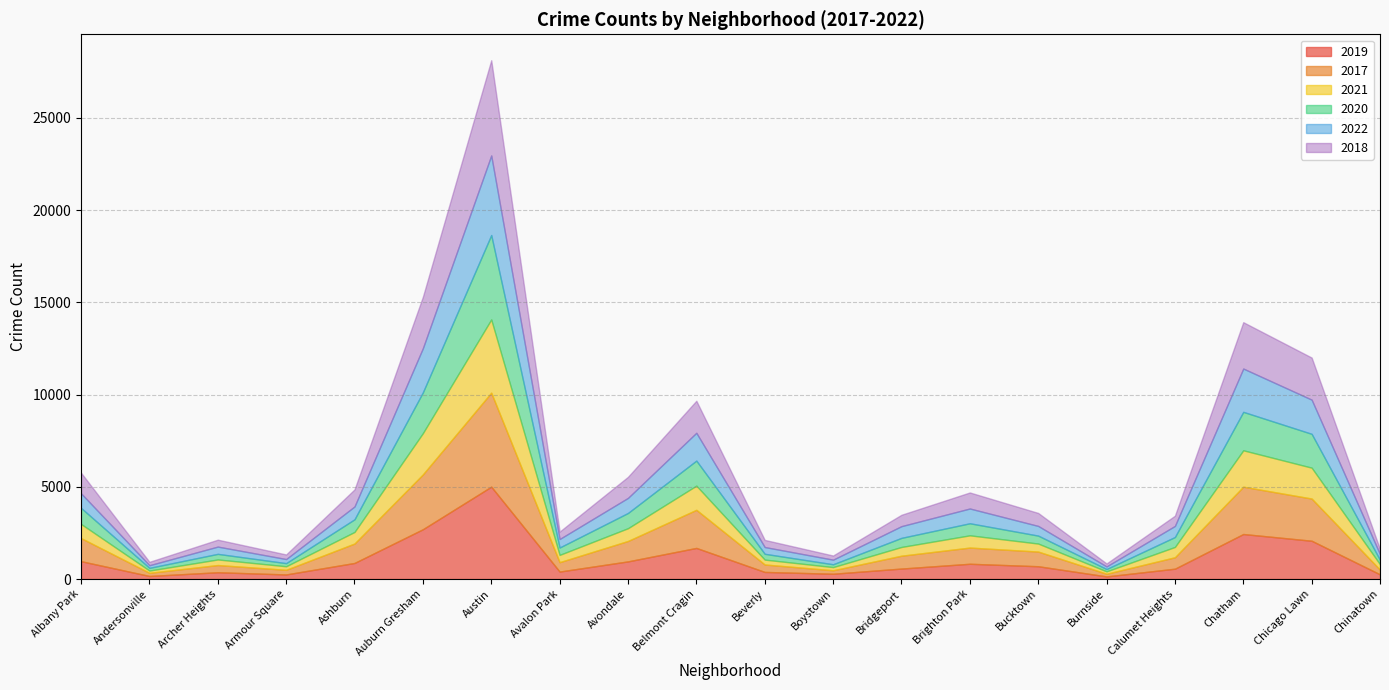

Which category has the lowest value across all series?

Andersonville